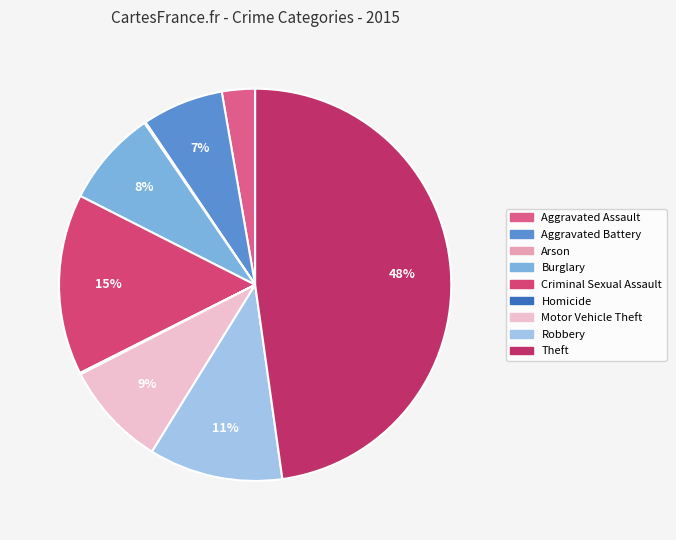

Is there a majority slice in this chart?

No